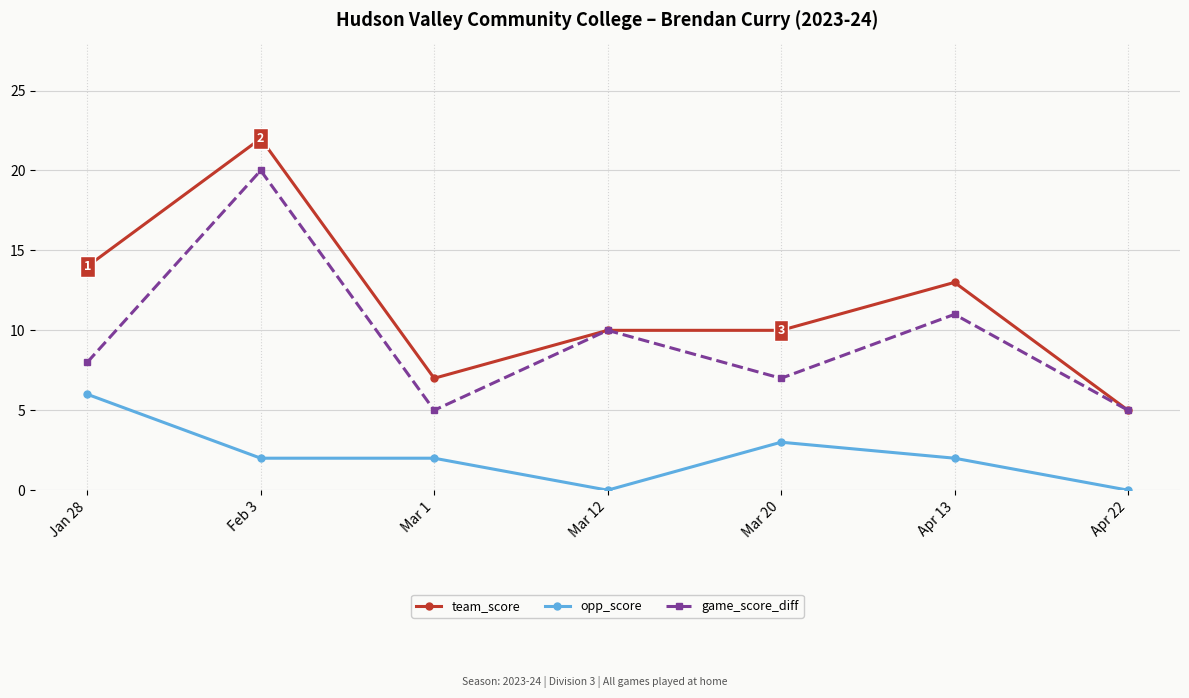

Does the chart have visible grid lines?

Yes